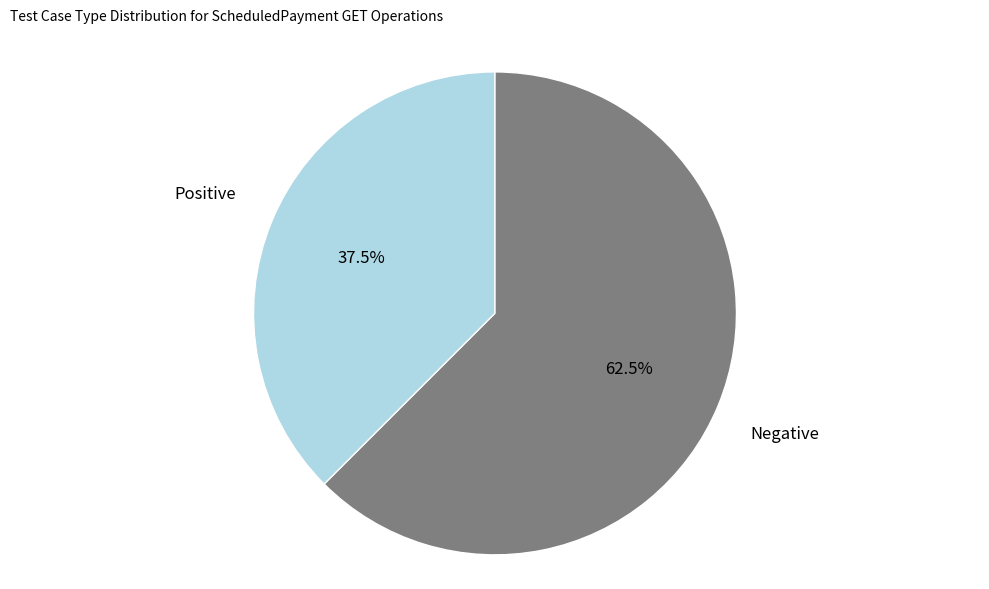

What is the ratio of the value at Positive to the value at Negative?

0.6